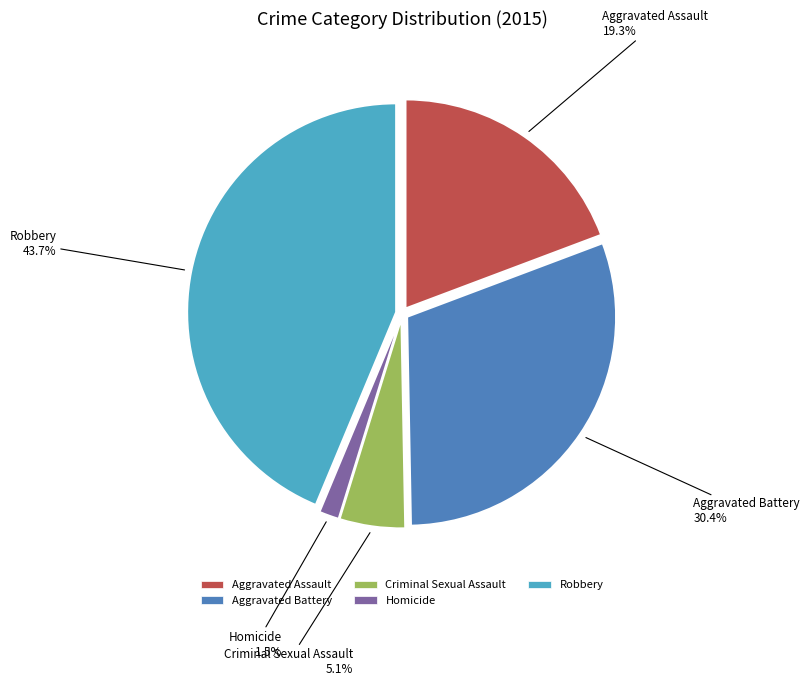

What percentage is the Criminal Sexual Assault slice, to the nearest percent?

5%